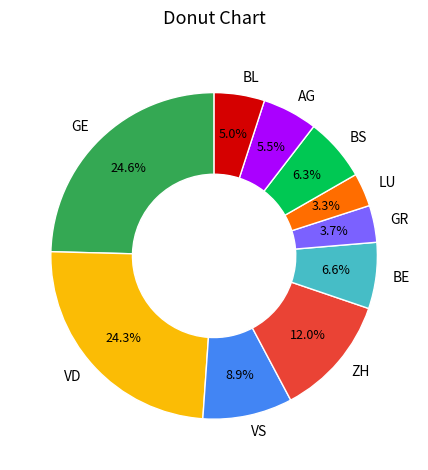

Is AG the majority of the pie?

No